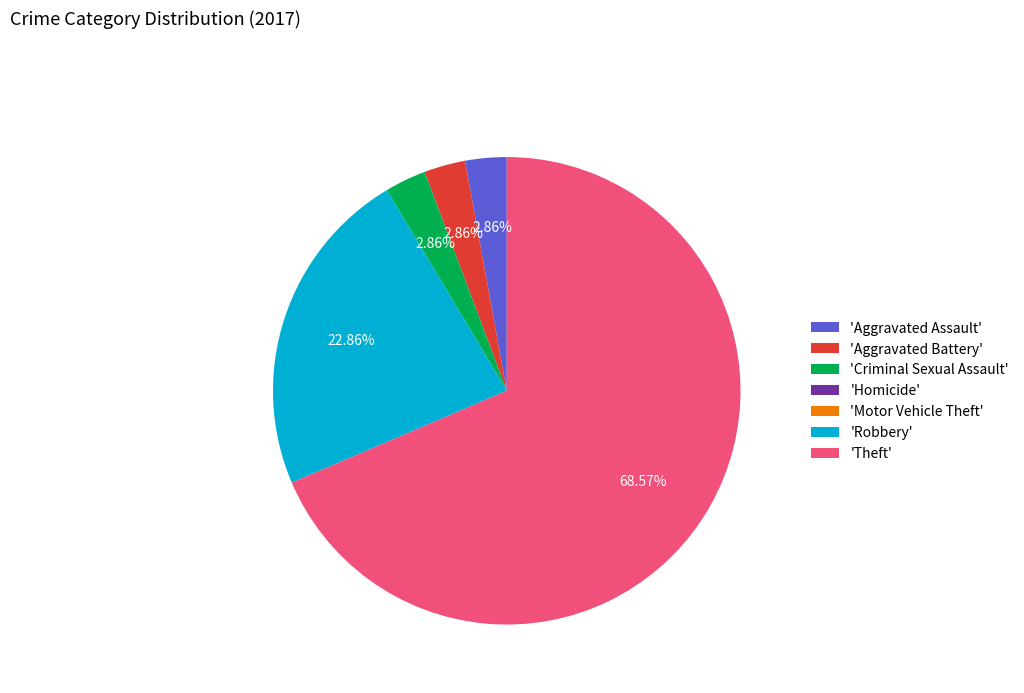

Does any single category account for the majority?

Yes